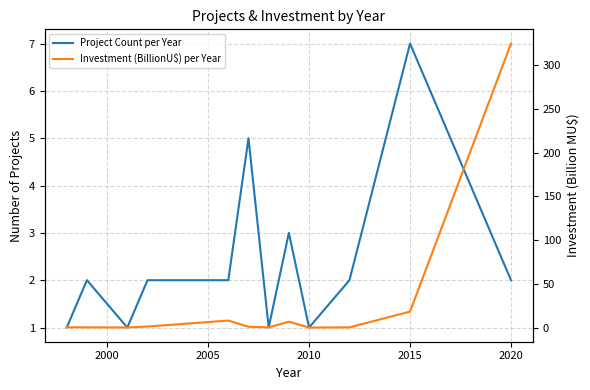

Rank the series at 2020 from highest to lowest value.

Investment (BillionU$) per Year, Project Count per Year